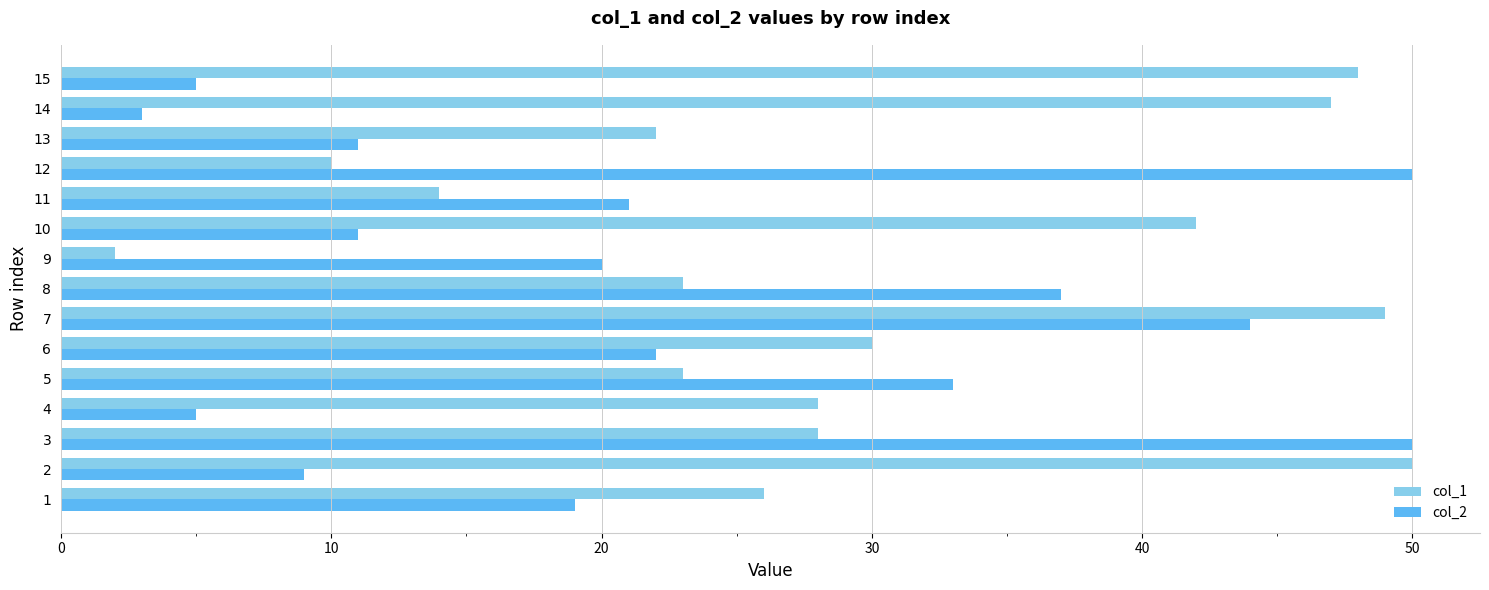

At how many categories does at least one series exceed 32?

9